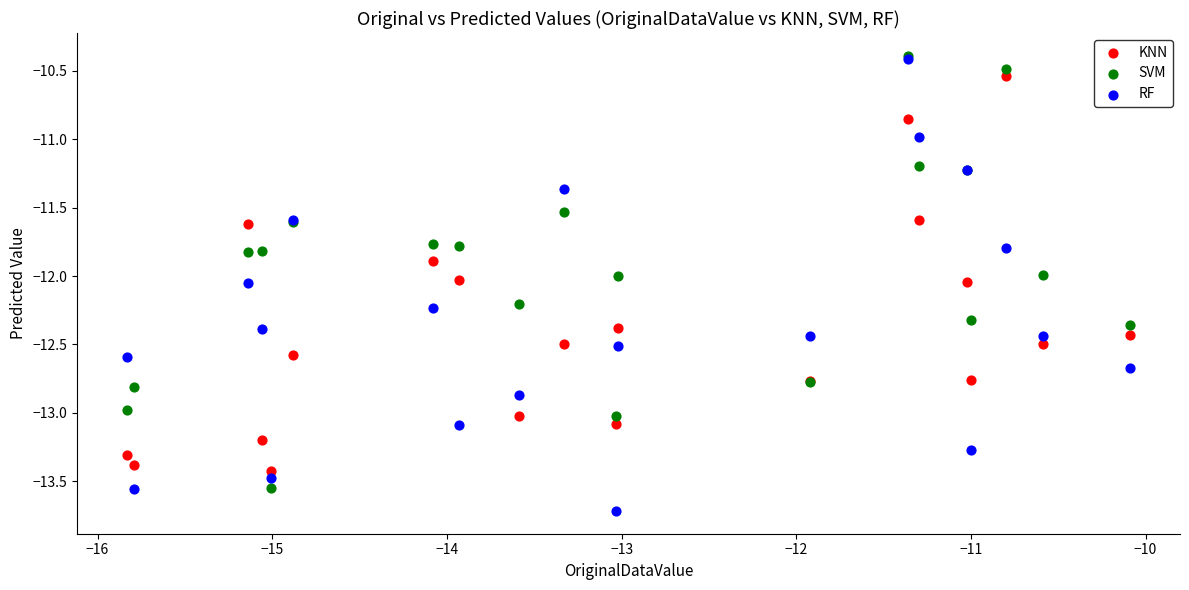

What are all the series names shown in the legend?

KNN, SVM, RF